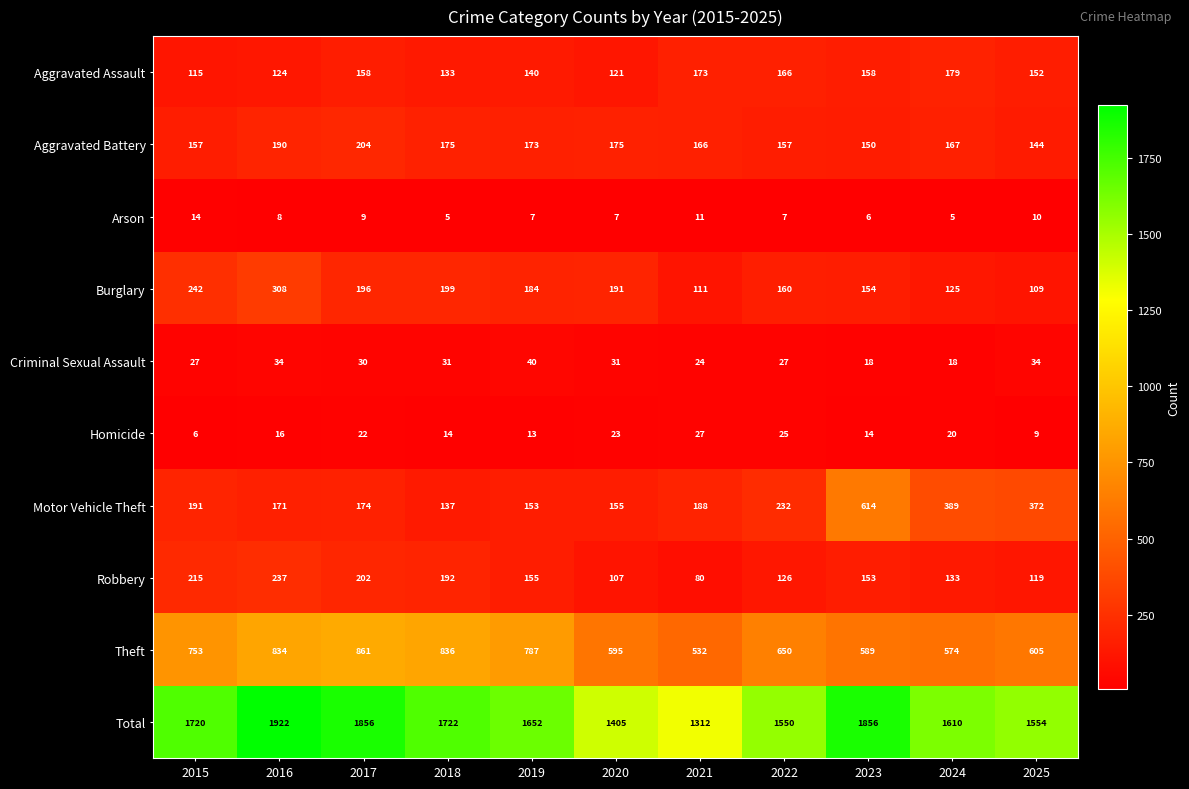

Rank the series at 2016 from lowest to highest value.

Arson, Homicide, Criminal Sexual Assault, Aggravated Assault, Motor Vehicle Theft, Aggravated Battery, Robbery, Burglary, Theft, Total